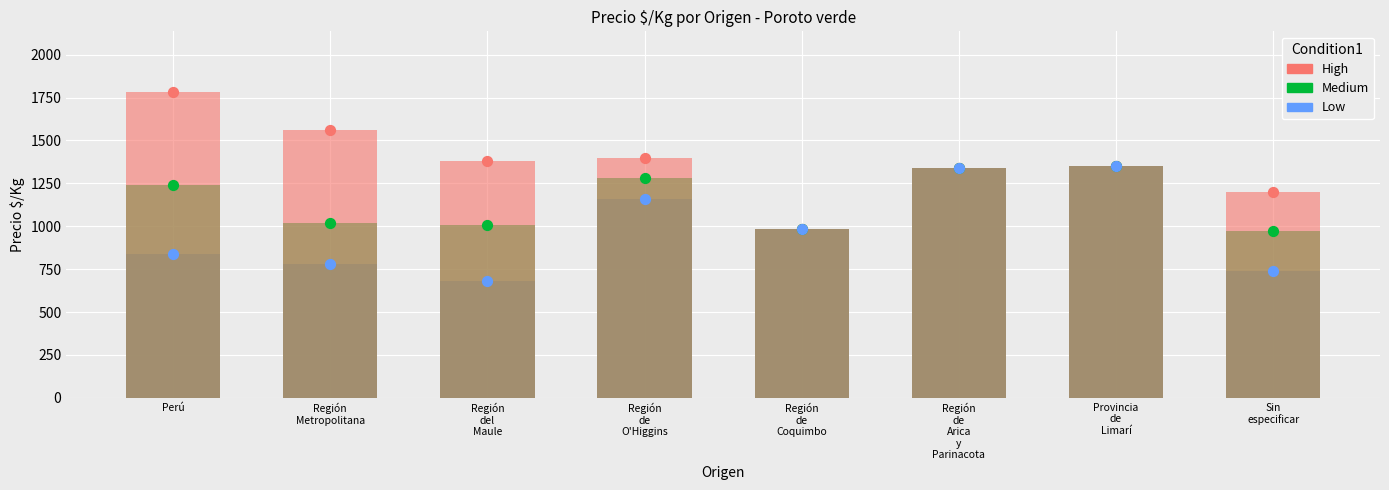

Which series has the largest total across all categories?

High